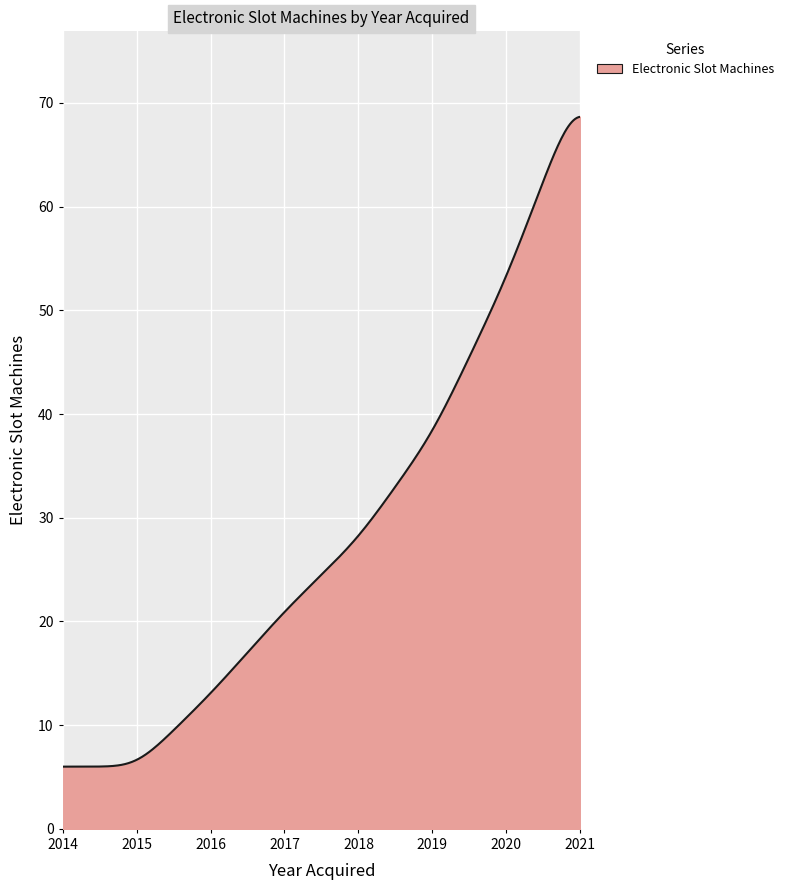

What is the difference between the maximum and minimum values?

62.7